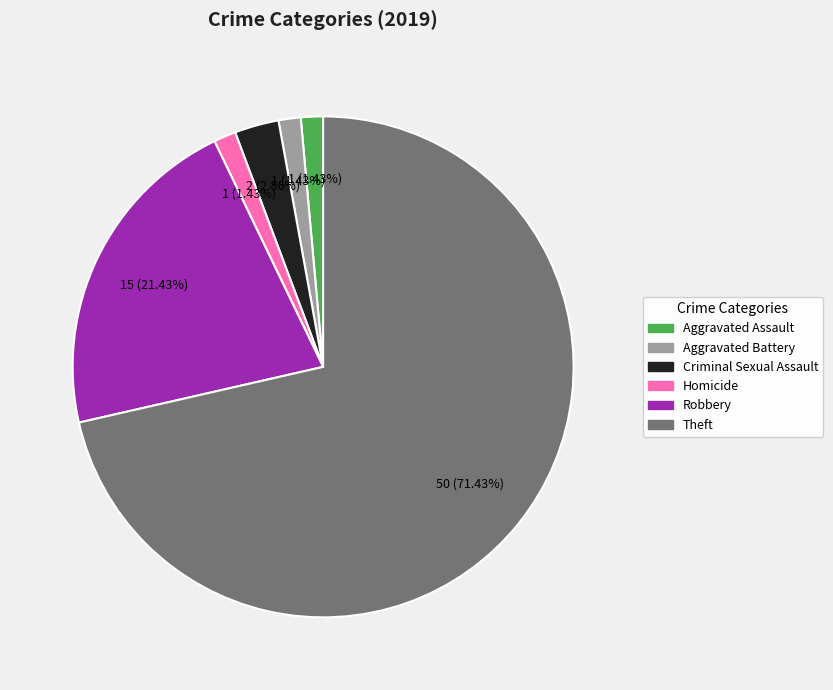

To the nearest percent, what is the combined percentage of Robbery and Aggravated Assault?

23%